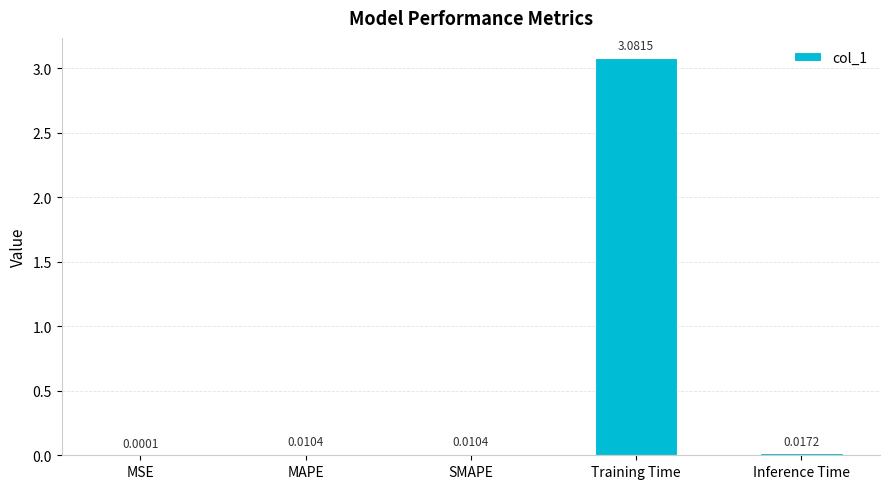

Which label corresponds to the largest value in the chart?

Training Time